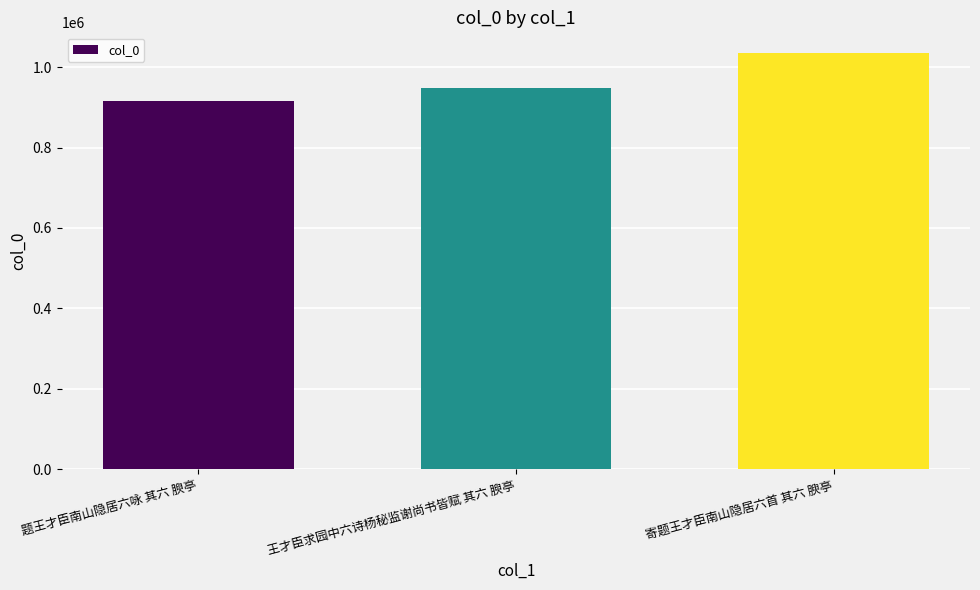

Which label corresponds to the largest value in the chart?

寄题王才臣南山隐居六首 其六 腴亭